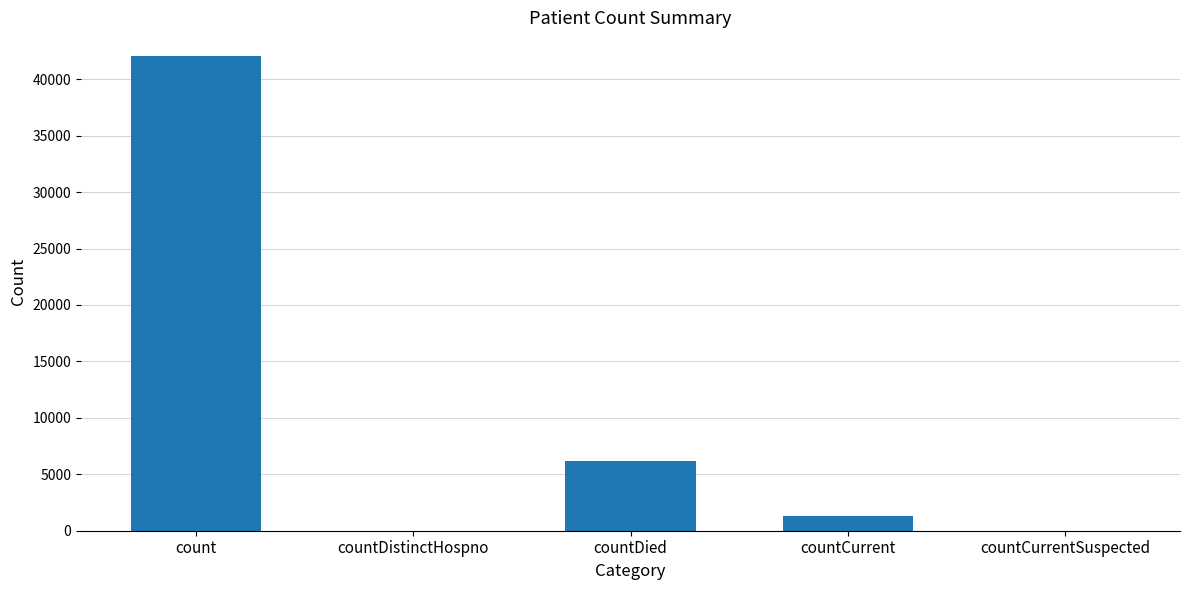

What is the sum of the values at countDistinctHospno and countDied?

6190